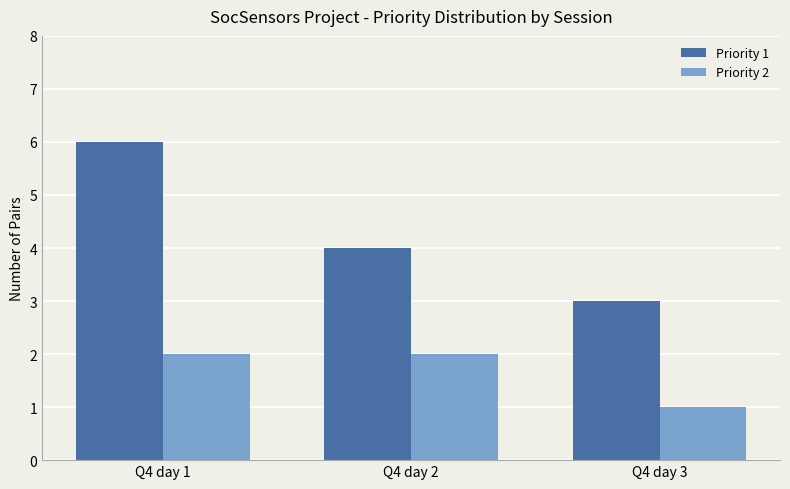

Read the Priority 1 value at Q4 day 1.

6